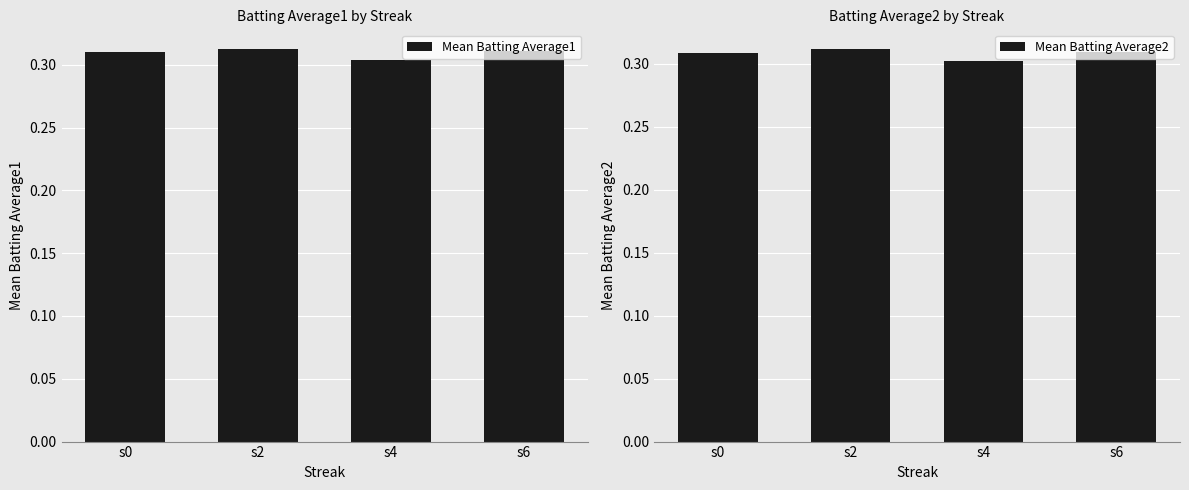

The Mean Batting Average2 series shows 0.3 at s2. True or false?

True